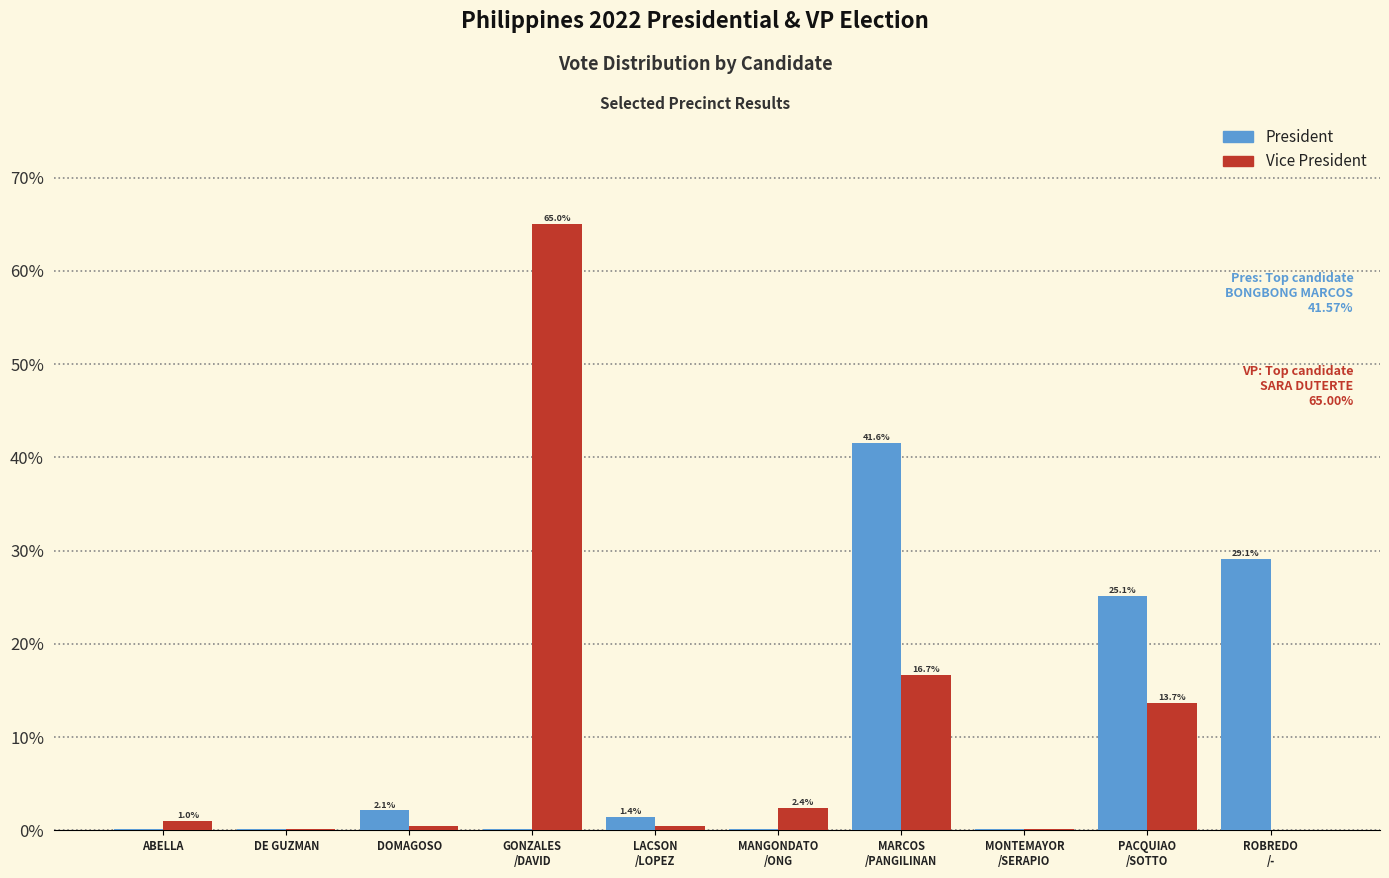

Where does the President series first go above 1?

DOMAGOSO